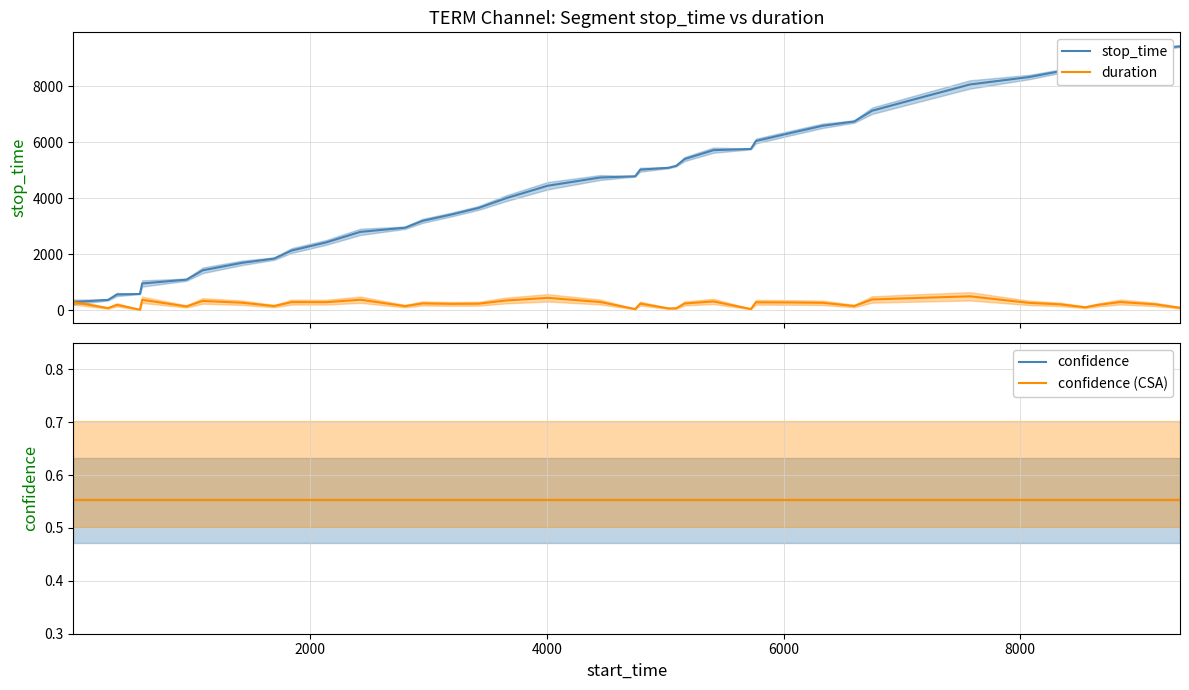

What is the highest value of the duration series?

497